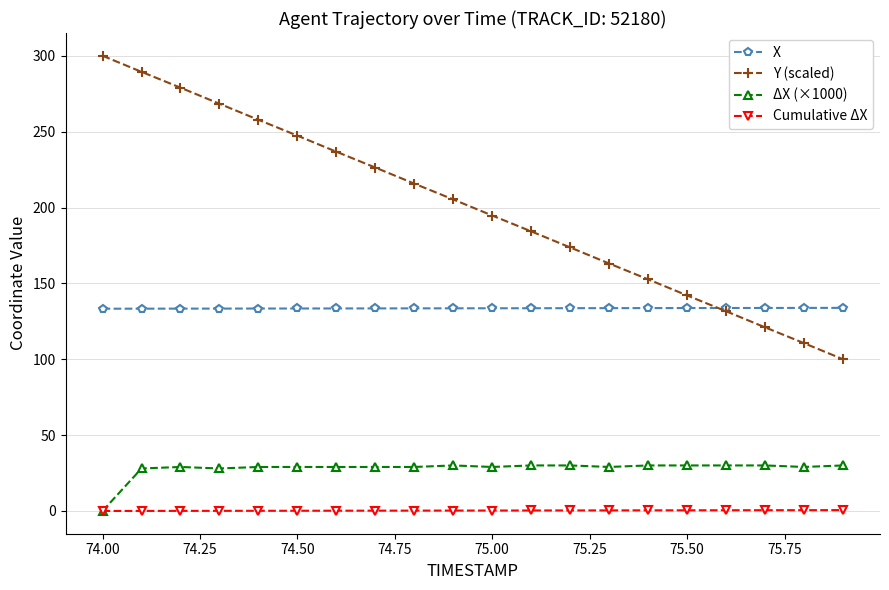

Rank the series by their maximum value, from highest to lowest.

Y (scaled), X, ΔX (×1000), Cumulative ΔX